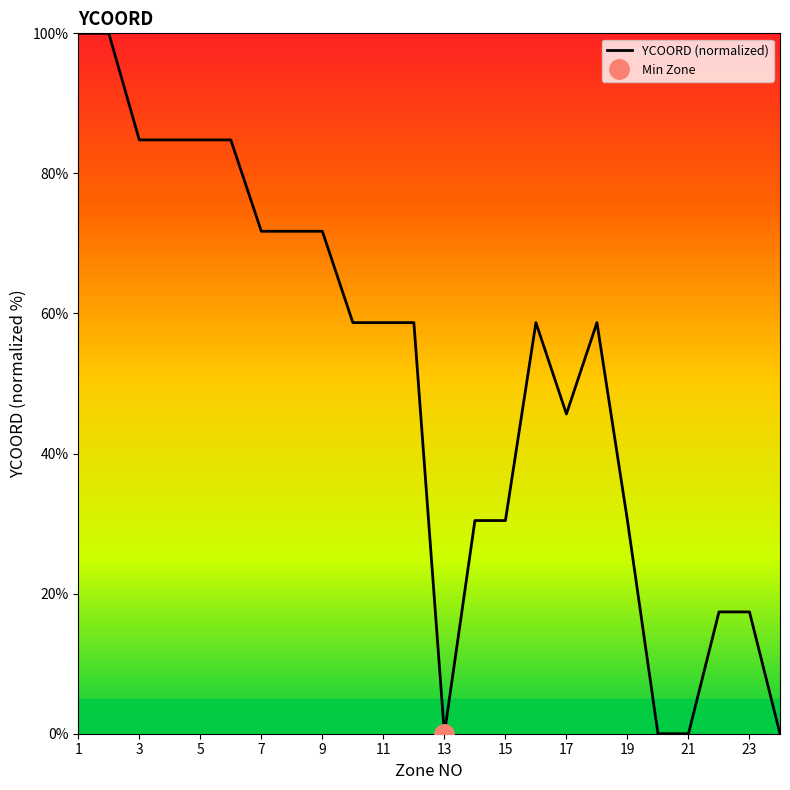

True or false: the data has more than 0 interior local peaks.

True